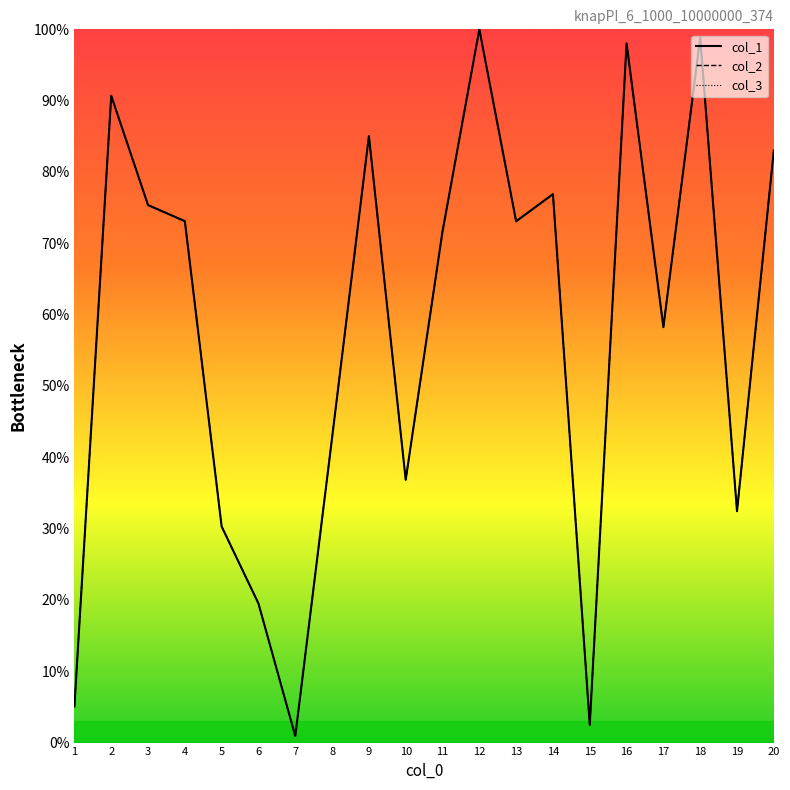

What is the sum of all col_2 values?

1154.2